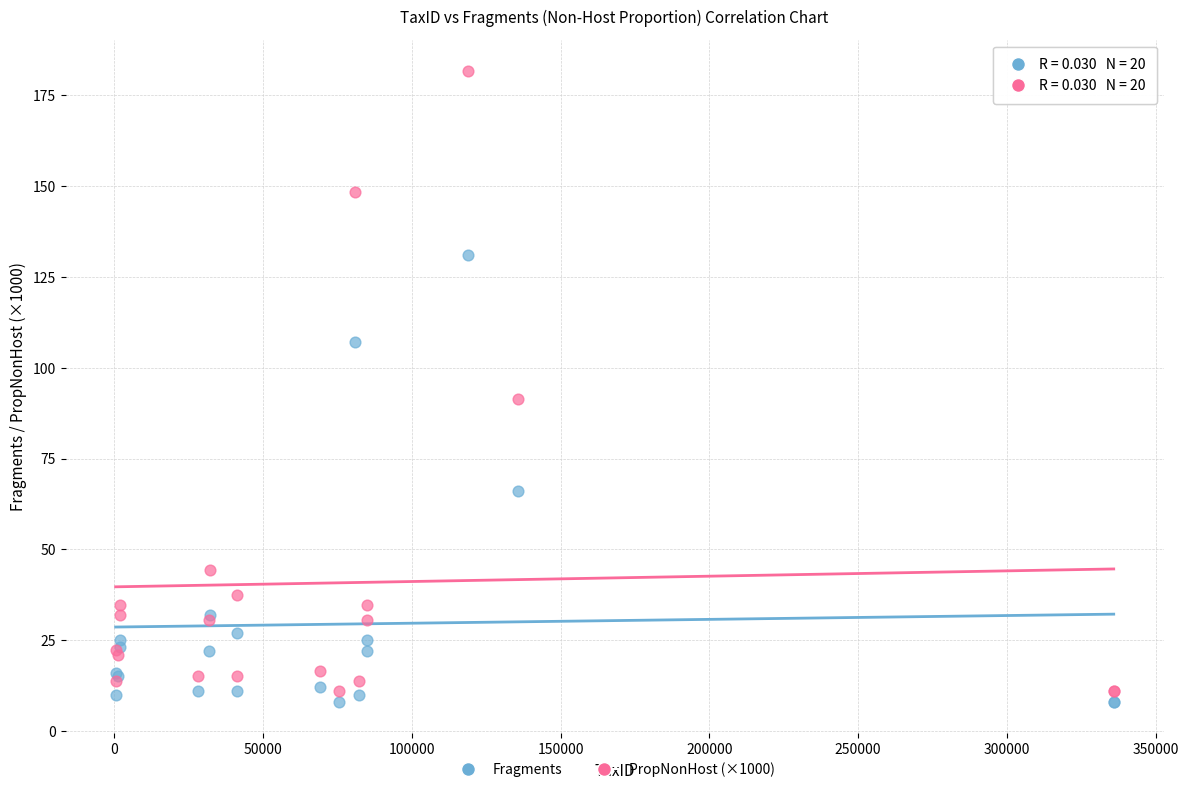

Which series reaches the maximum Y coordinate?

PropNonHost (×1000)